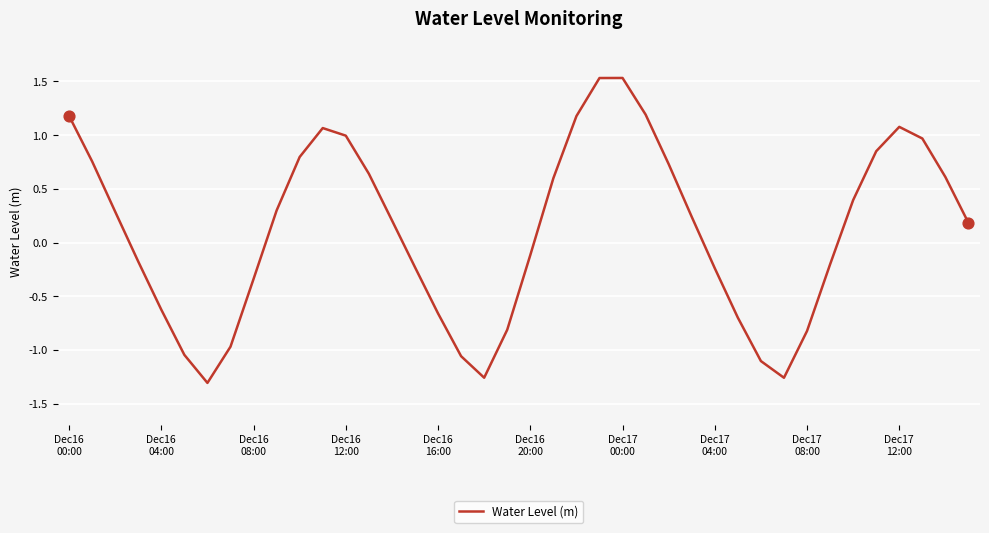

What is the maximum value shown in the chart?

1.5